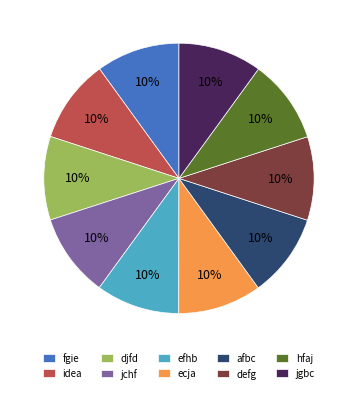

How many slices are in this pie chart?

10